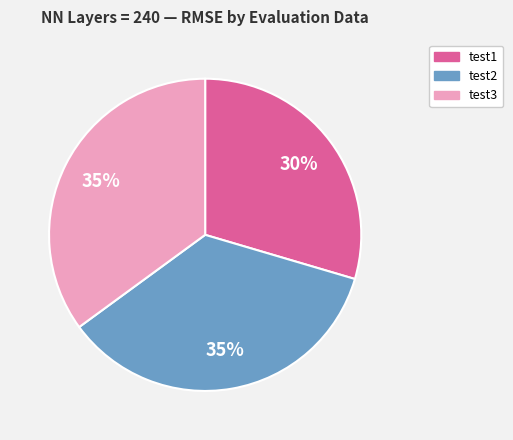

Does any single category account for the majority?

No